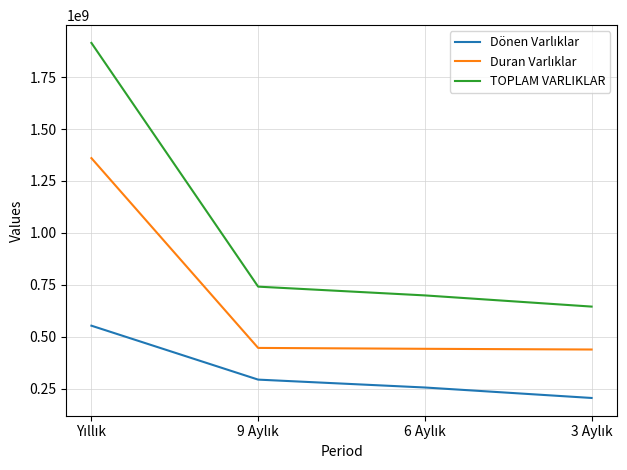

What is the minimum value shown in the chart?

206443261